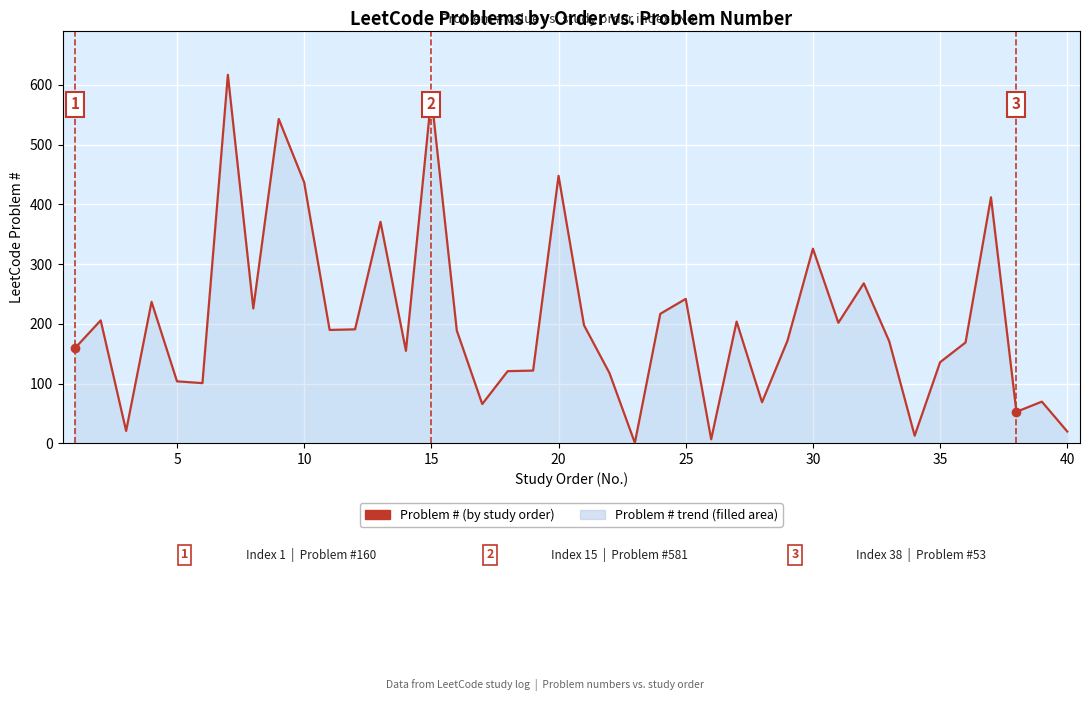

How many values are below 189?

20